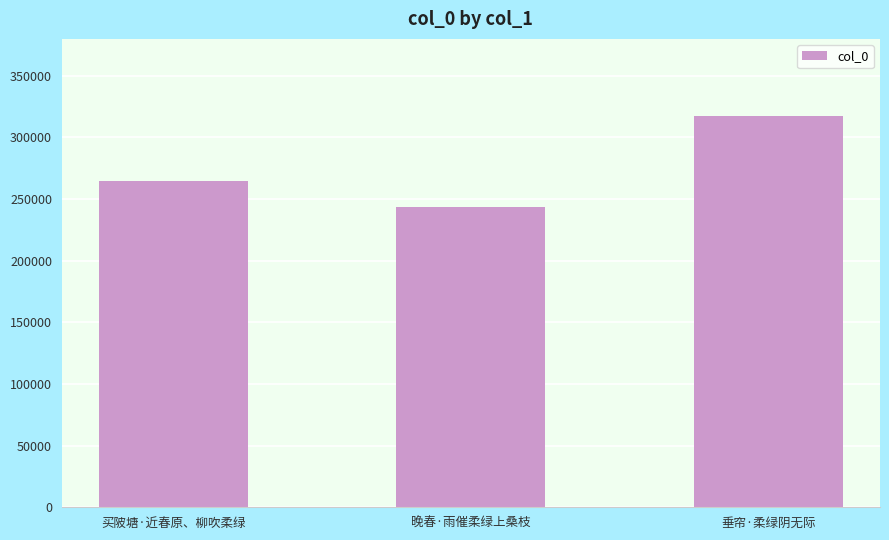

Rank the categories by value from lowest to highest.

晚春·雨催柔绿上桑枝, 买陂塘·近春原、柳吹柔绿, 垂帘·柔绿阴无际